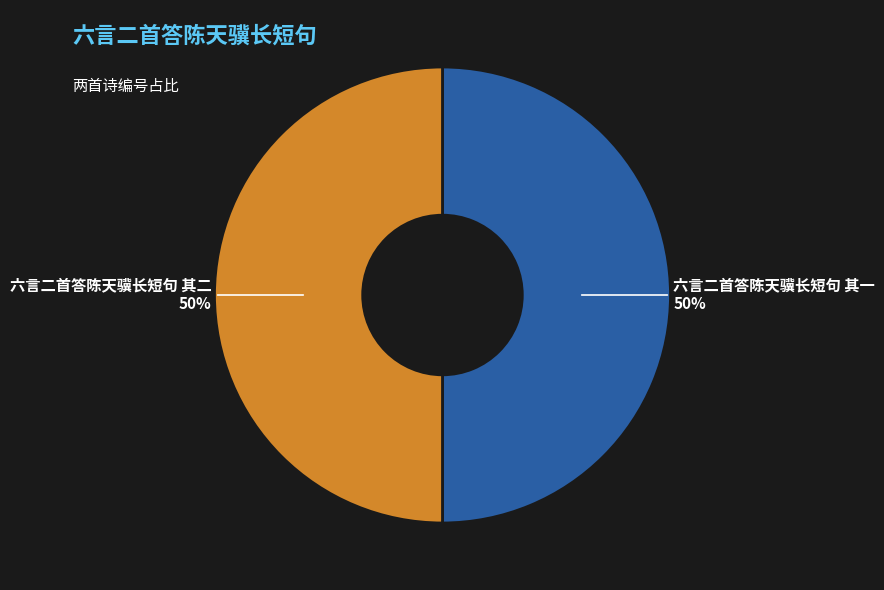

Do 六言二首答陈天骥长短句 其二 and 六言二首答陈天骥长短句 其一 together represent more than half of the pie?

Yes